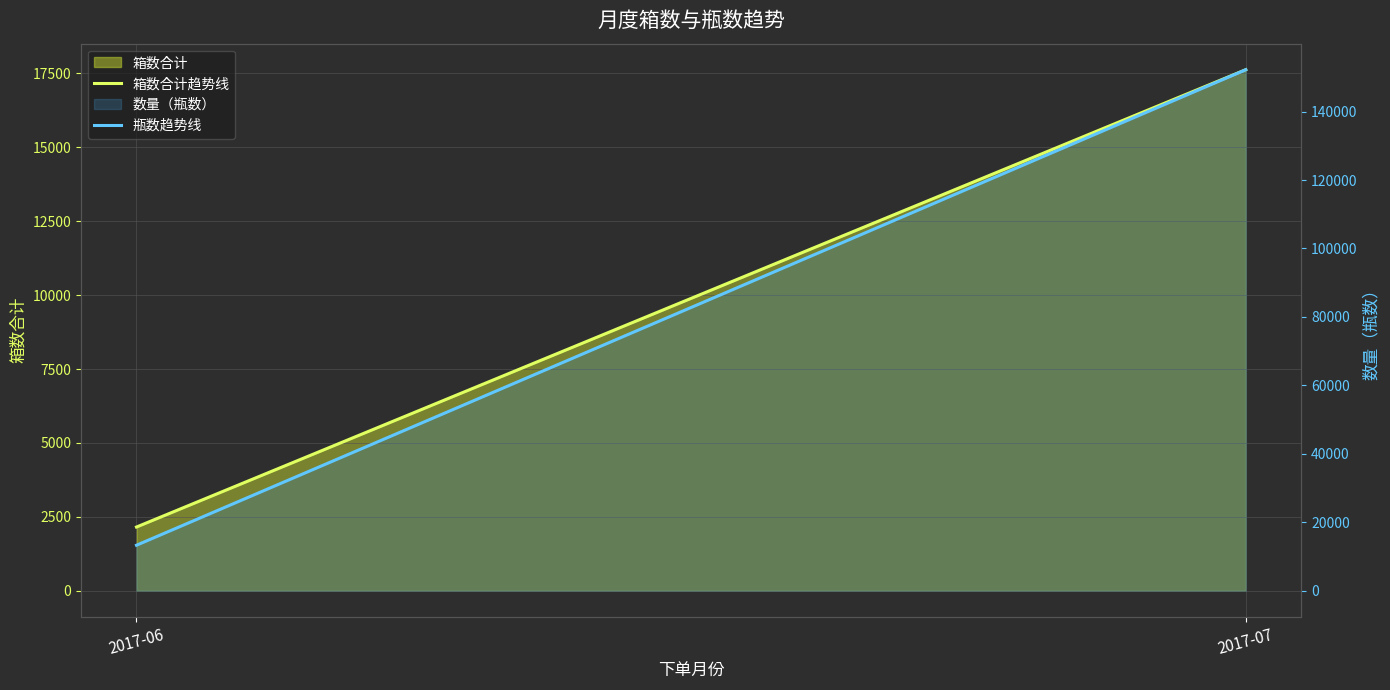

Rank the series at 2017-07 from highest to lowest value.

瓶数趋势线, 箱数合计趋势线